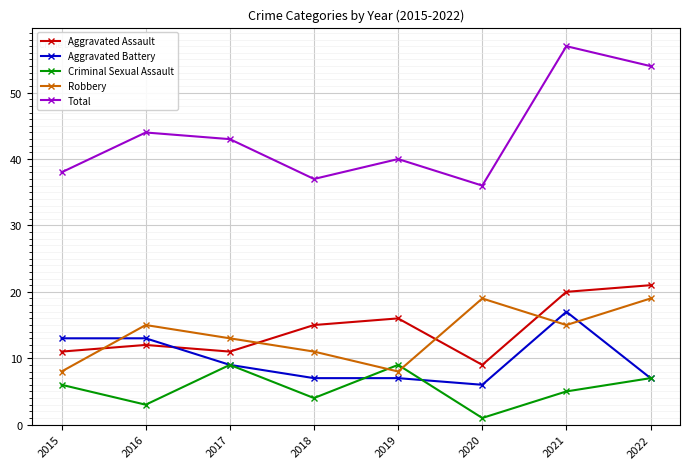

In Criminal Sexual Assault, how many points are higher than both neighbors (excluding endpoints)?

2